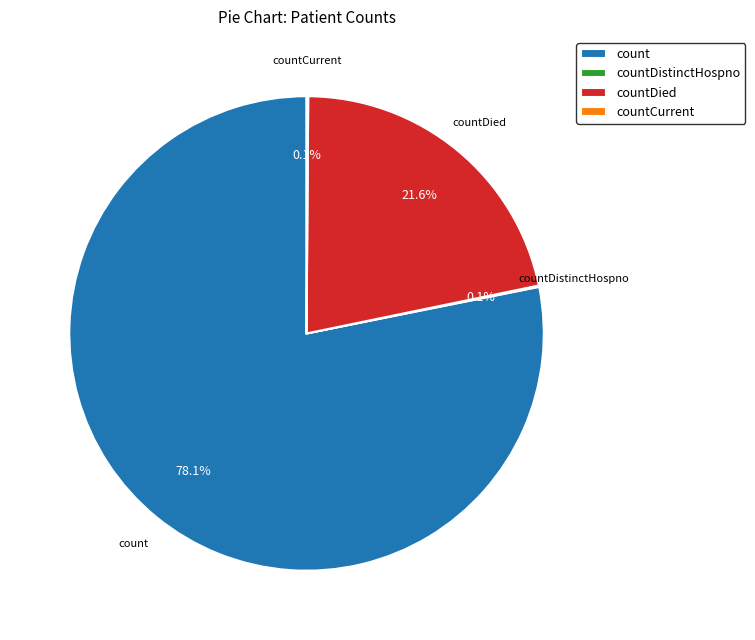

To the nearest percent, what percentage of the pie is count?

78%